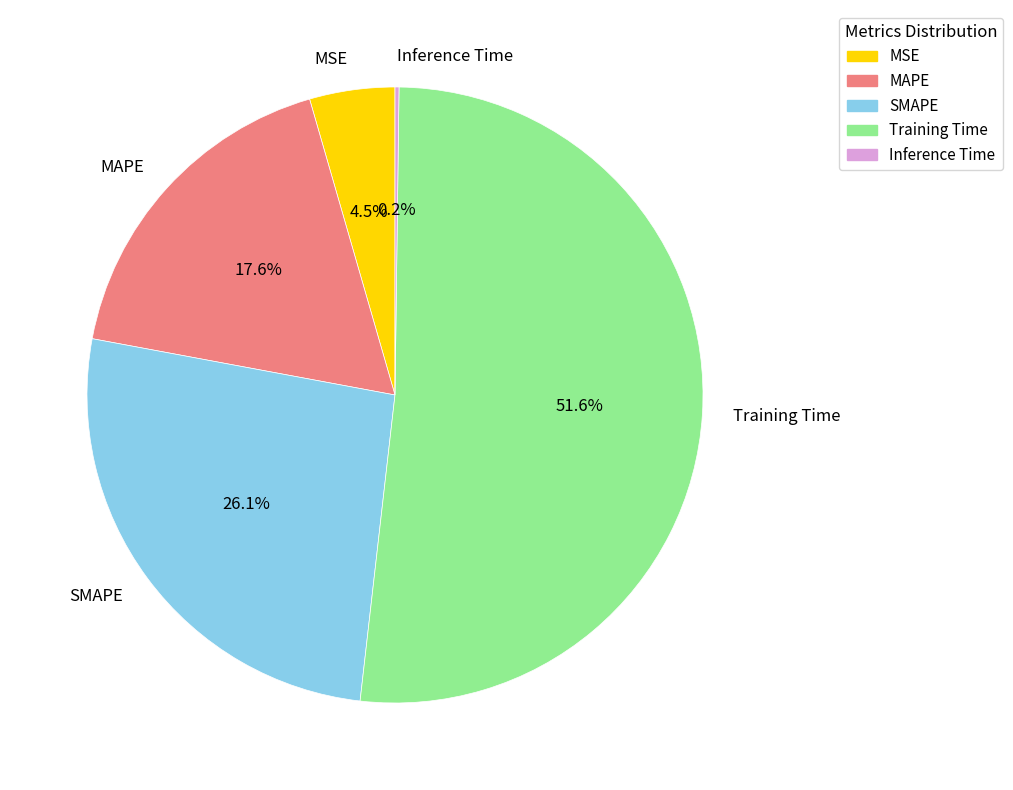

Combined, do SMAPE and Training Time account for over 50%?

Yes